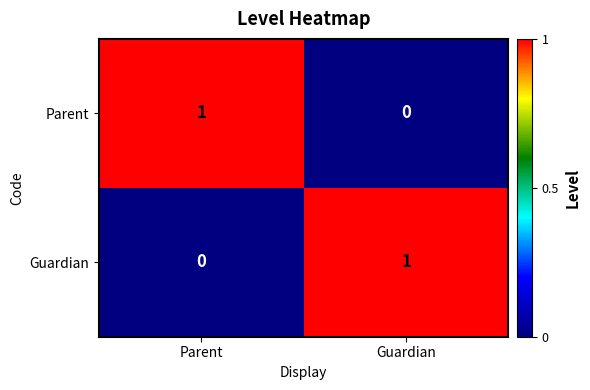

What is the greatest value displayed?

1